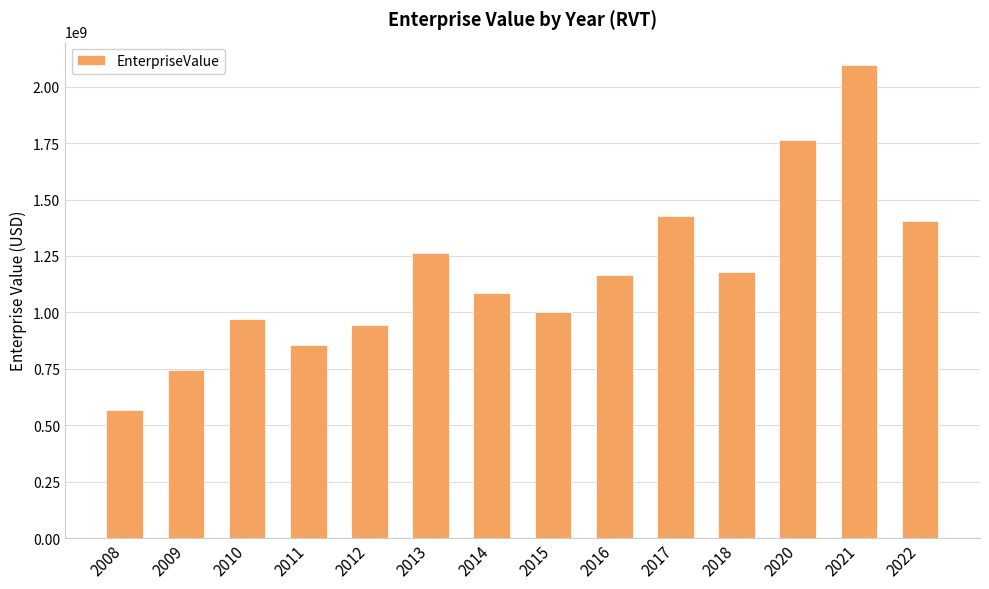

Which has a higher value, 2013 or 2015?

2013